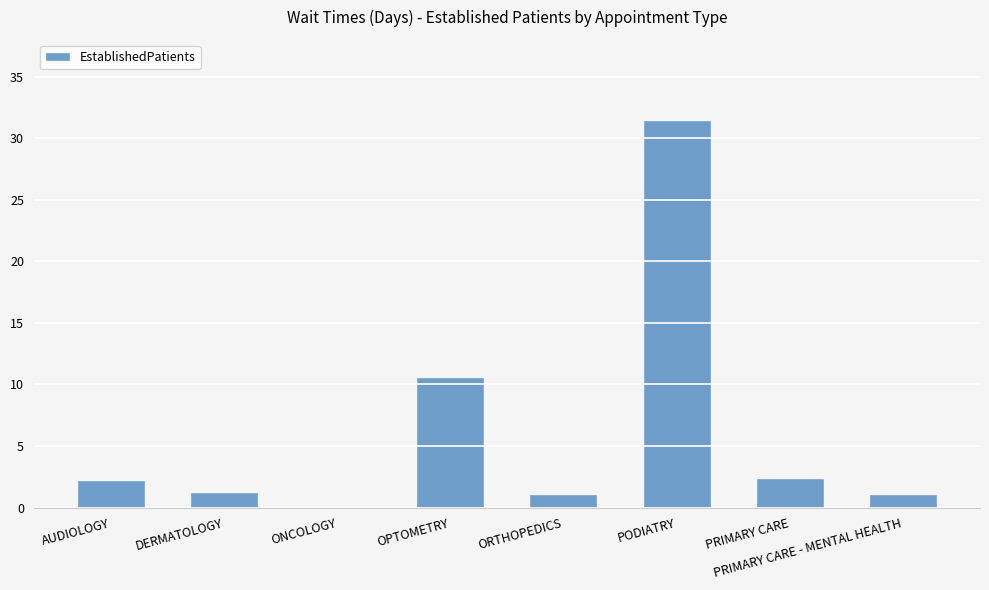

Reading left to right, what are all the values shown in this chart?

AUDIOLOGY=2.2	DERMATOLOGY=1.3	ONCOLOGY=0.0	OPTOMETRY=10.6	ORTHOPEDICS=1.1	PODIATRY=31.5	PRIMARY CARE=2.4	PRIMARY CARE - MENTAL HEALTH=1.1